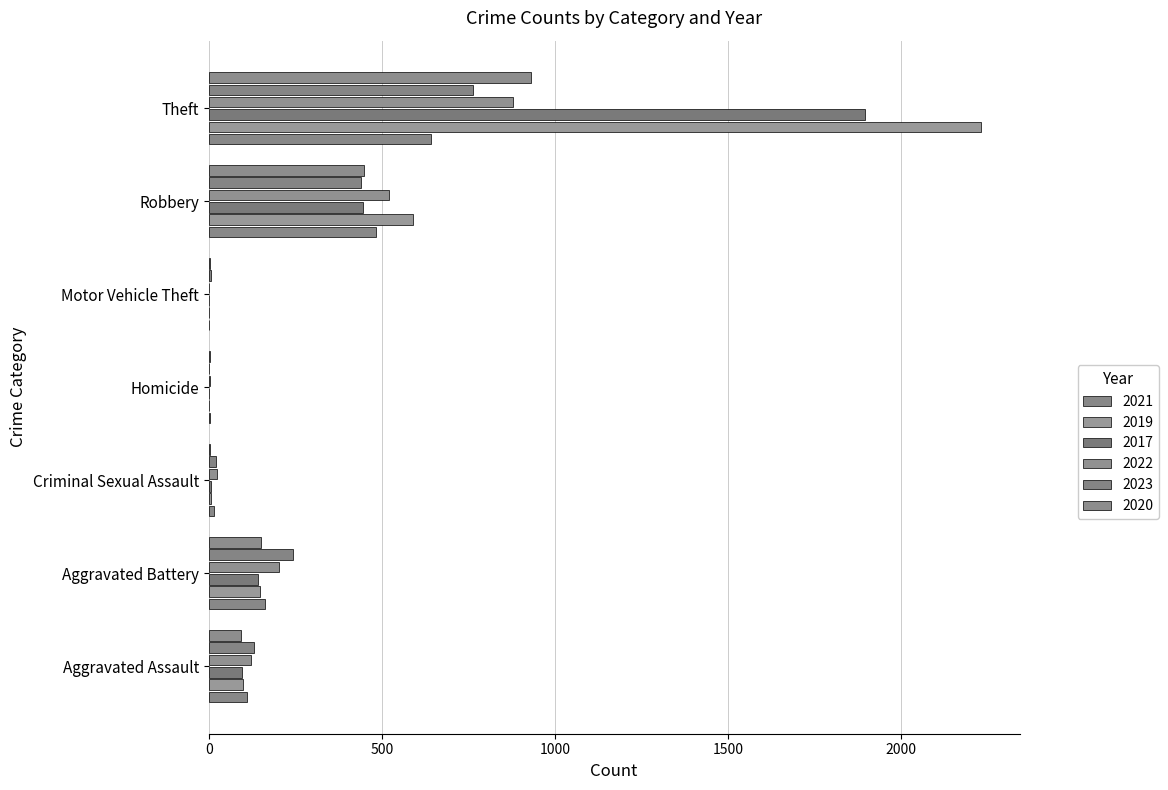

Count the number of categories in the chart.

7